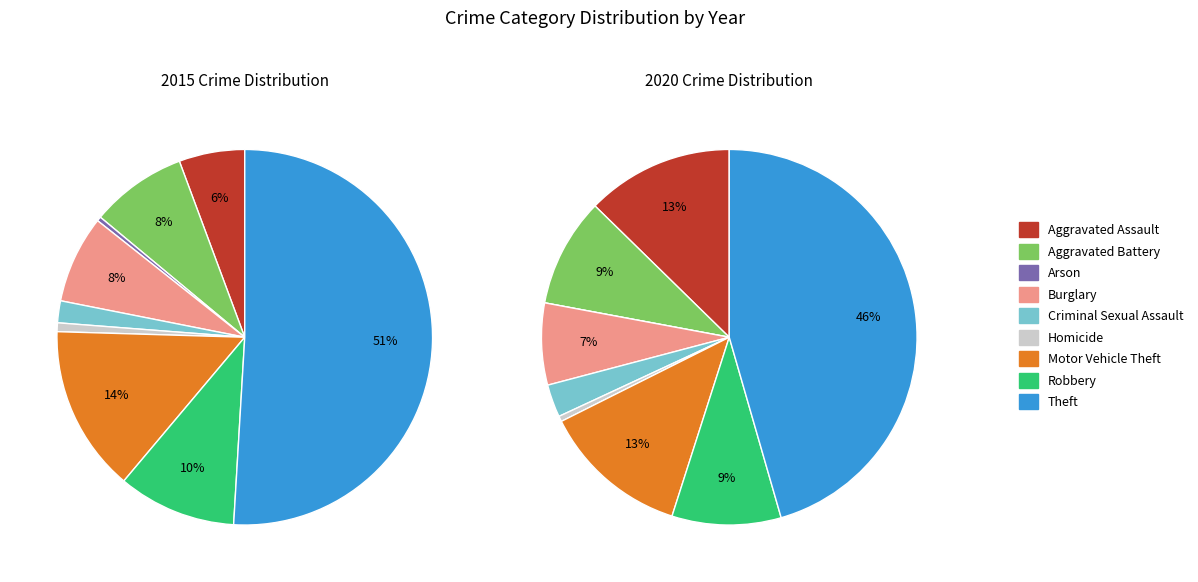

Between Aggravated Battery and Arson, which is larger?

Aggravated Battery